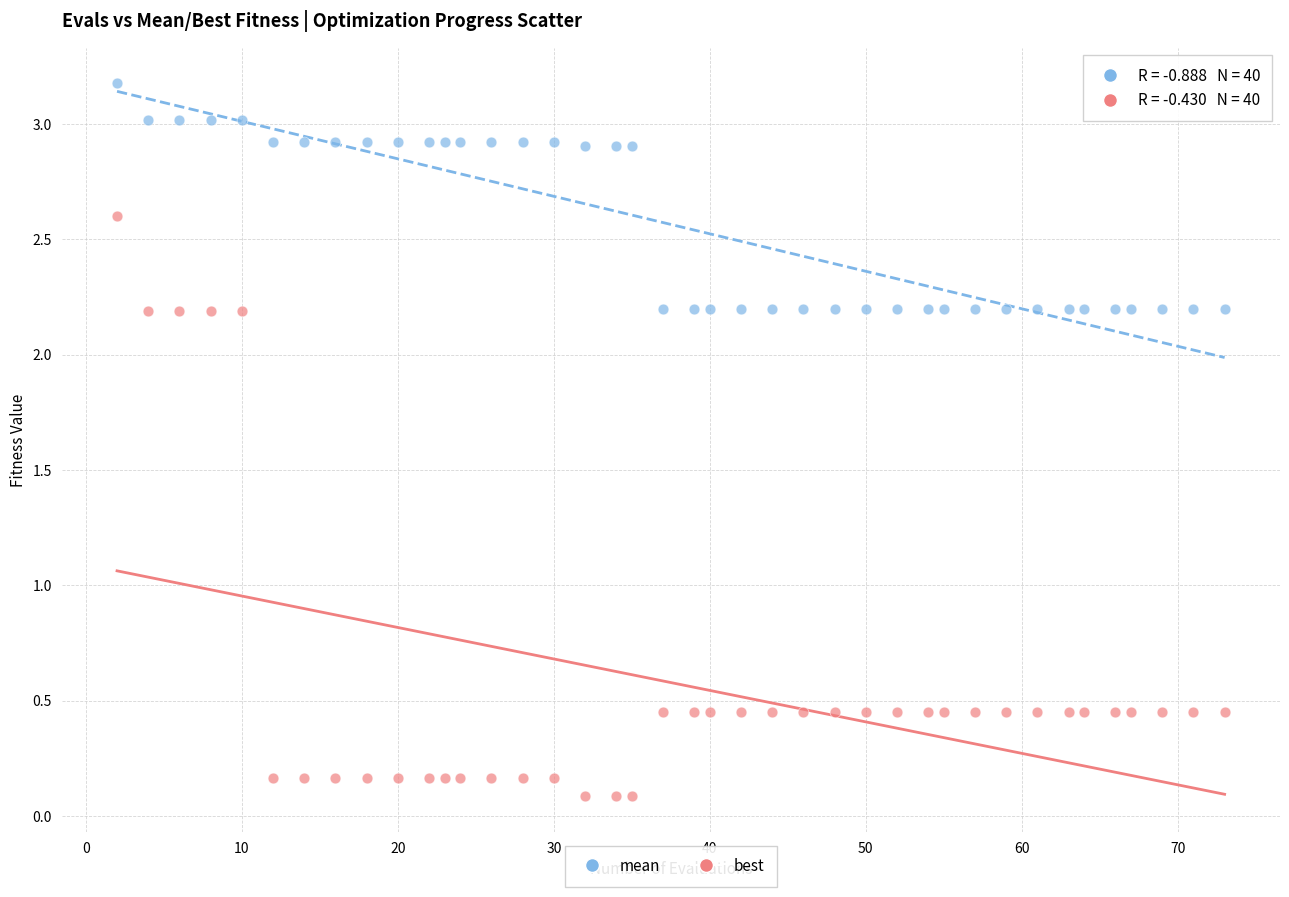

Which series contains the lowest Y value?

best